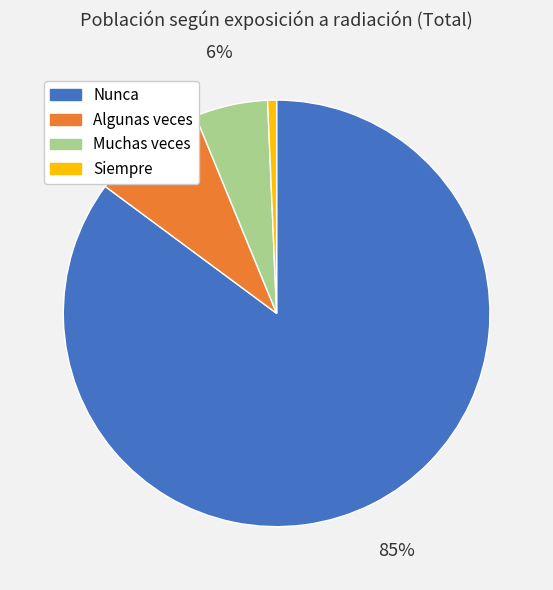

Count the number of slices in the pie.

4